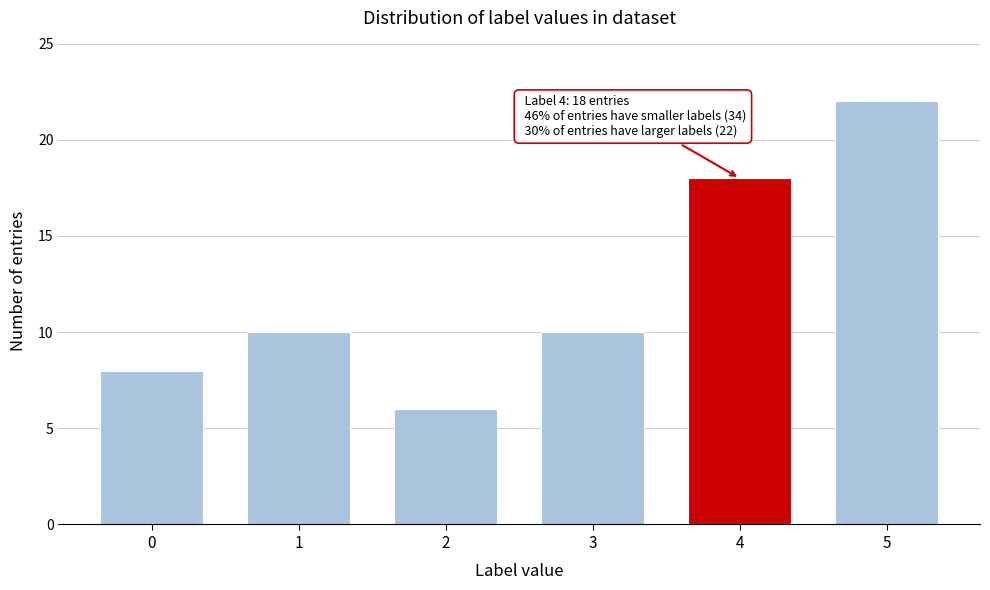

Reading left to right, extract all data points from this chart.

0=8	1=10	2=6	3=10	4=18	5=22